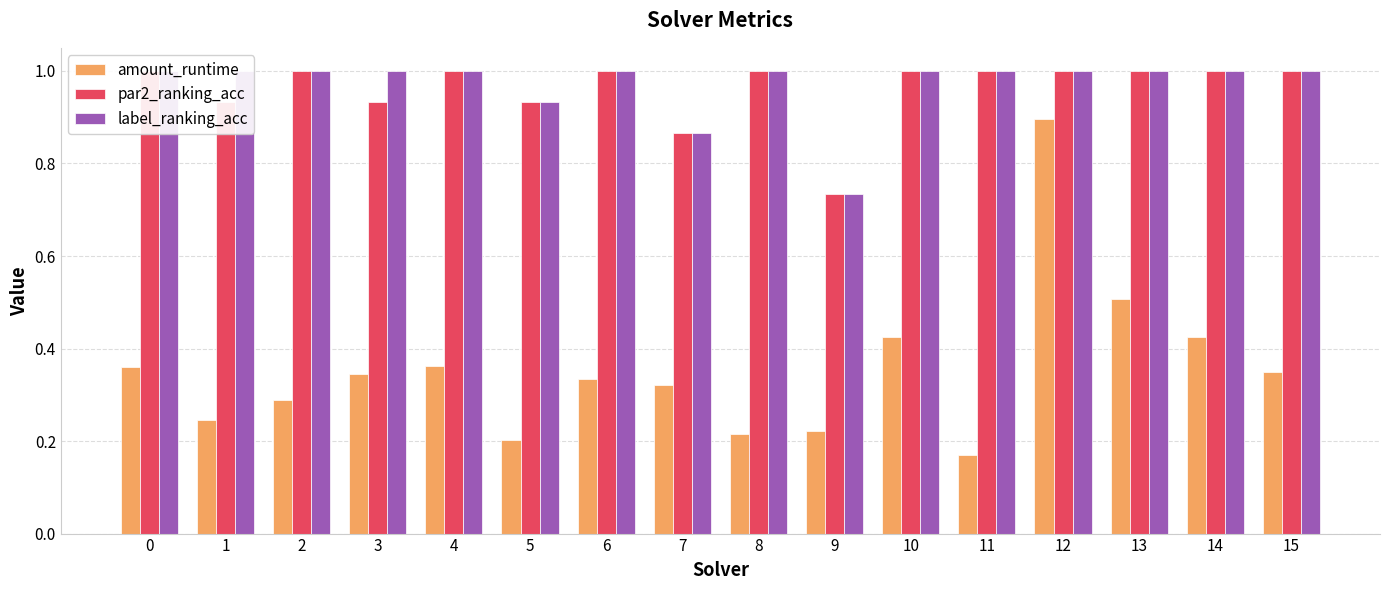

At how many categories does at least one series exceed 0?

16